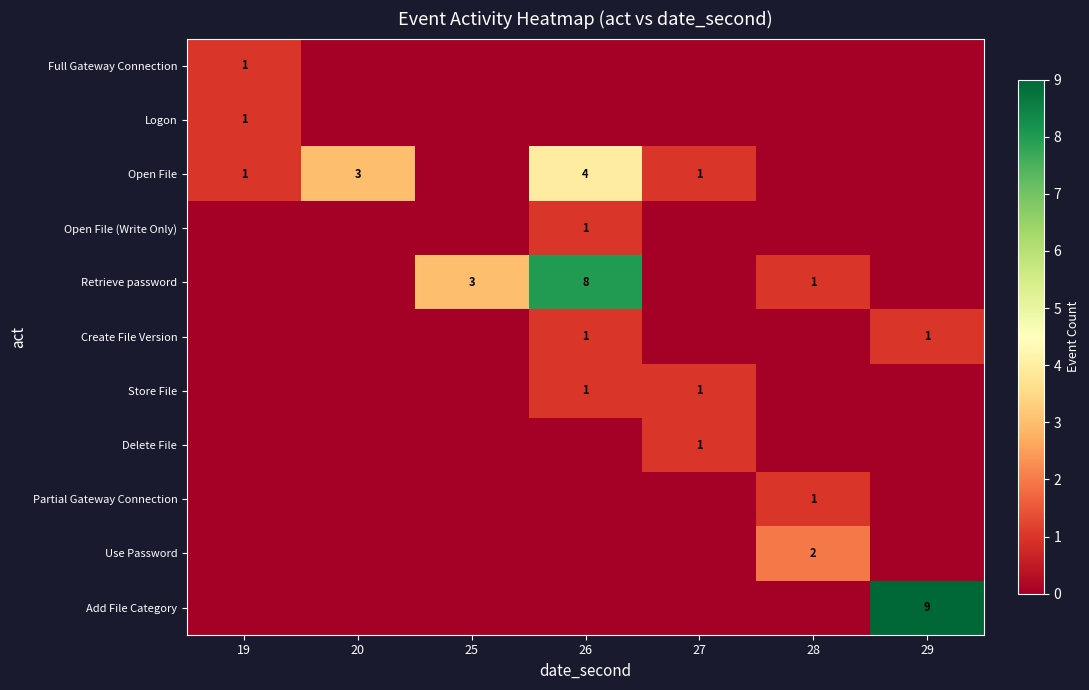

Count the Retrieve password values in the range 0 to 3.

6